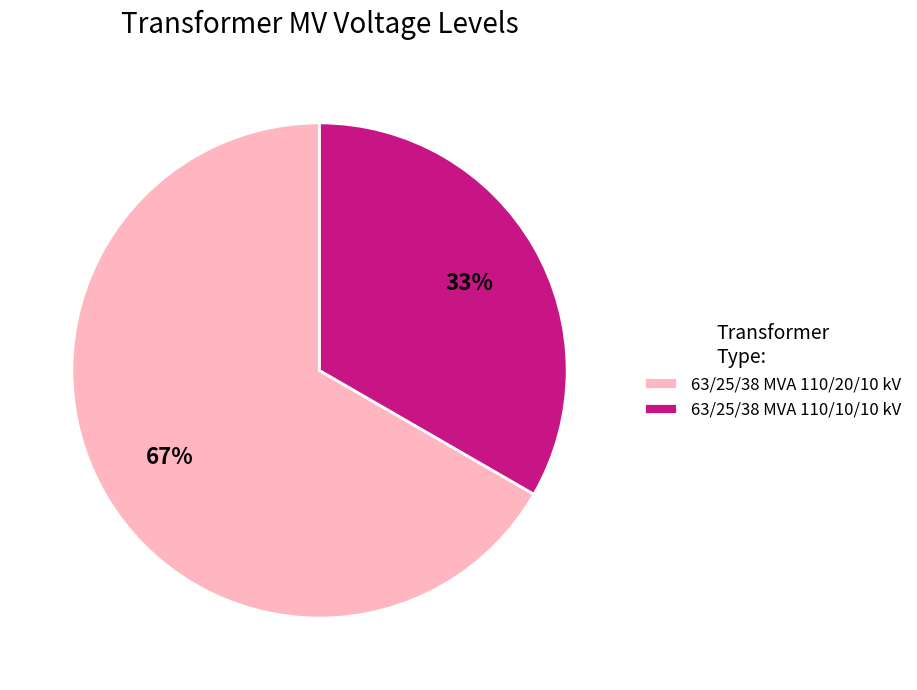

Rank the categories by value from highest to lowest.

63/25/38 MVA 110/20/10 kV, 63/25/38 MVA 110/10/10 kV